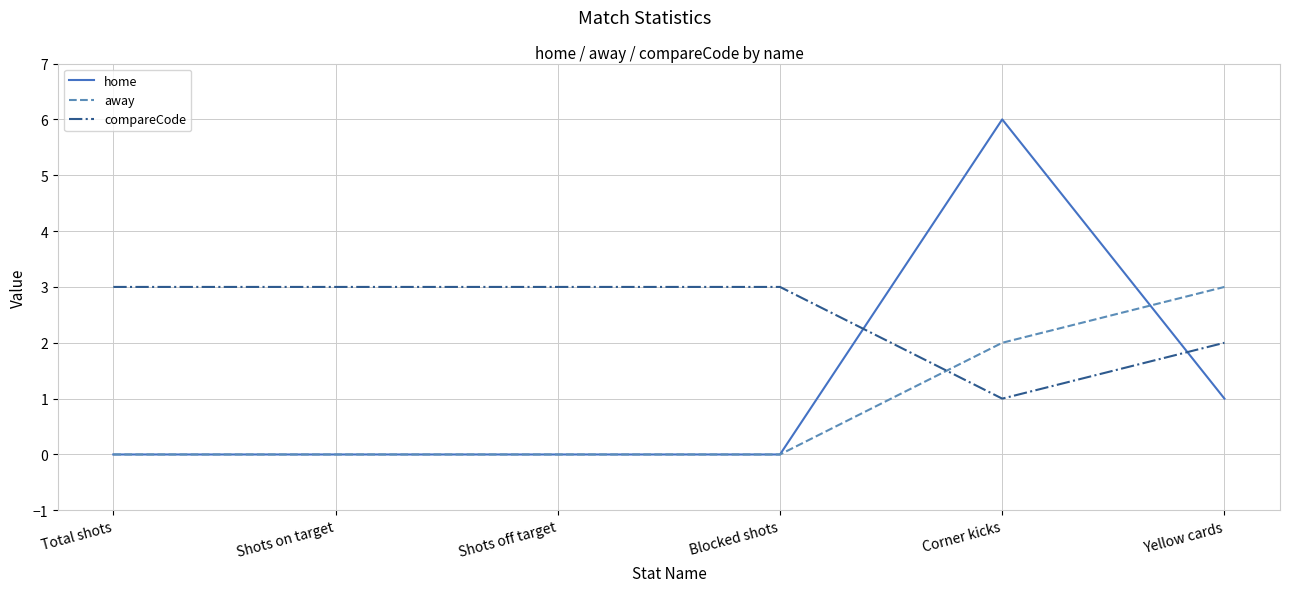

How many away values are between 0 and 2?

5